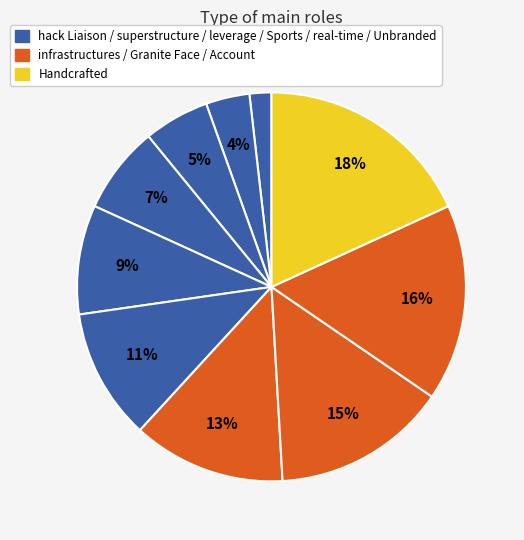

Count the number of slices in the pie.

10